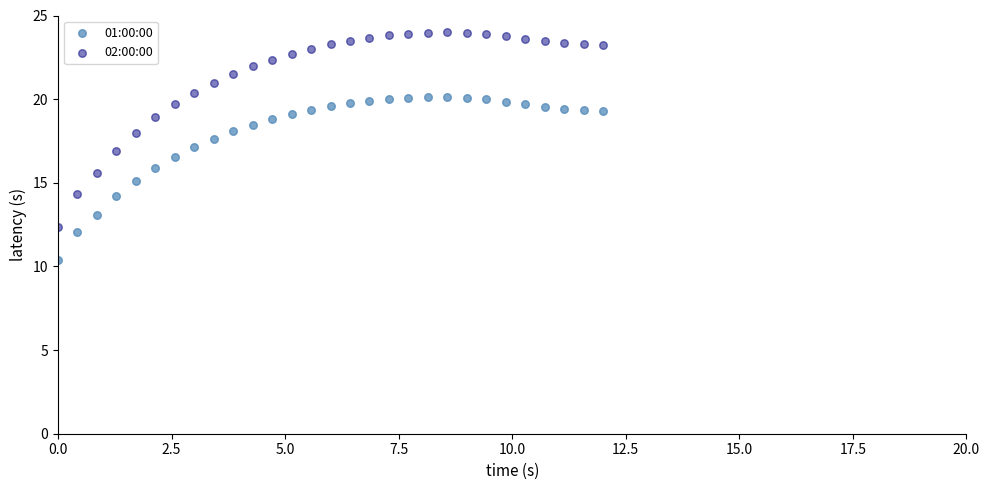

Which series has the widest spread of Y values?

02:00:00